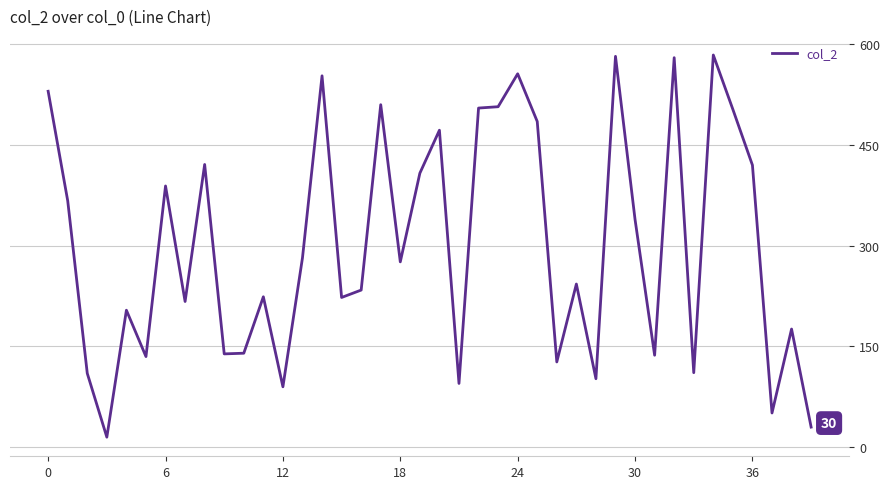

What is the maximum value shown in the chart?

584